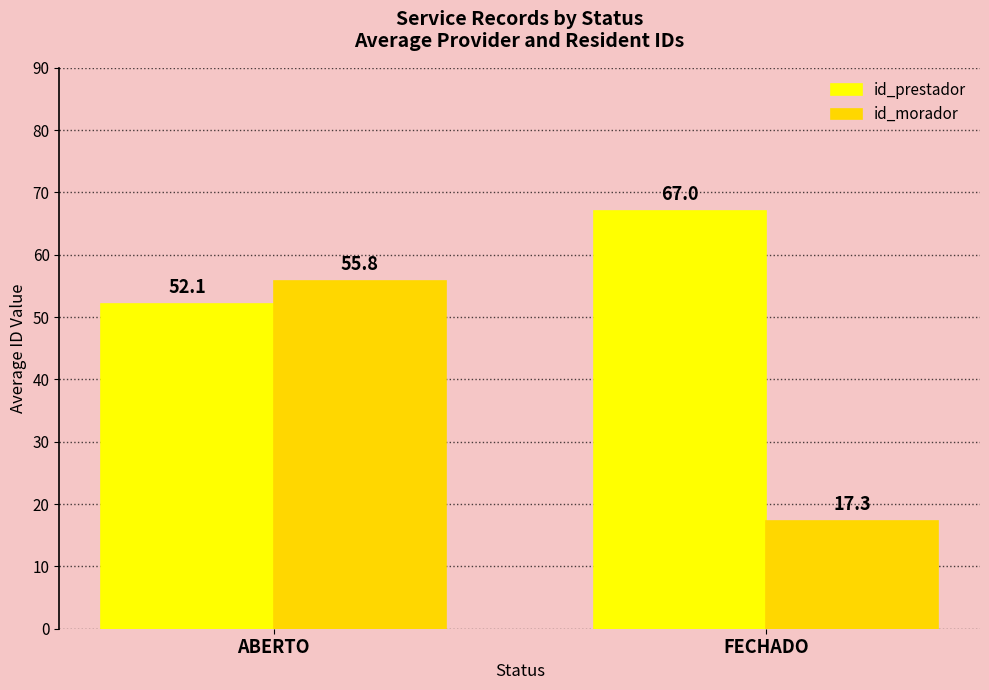

Which series has the largest total across all categories?

id_prestador